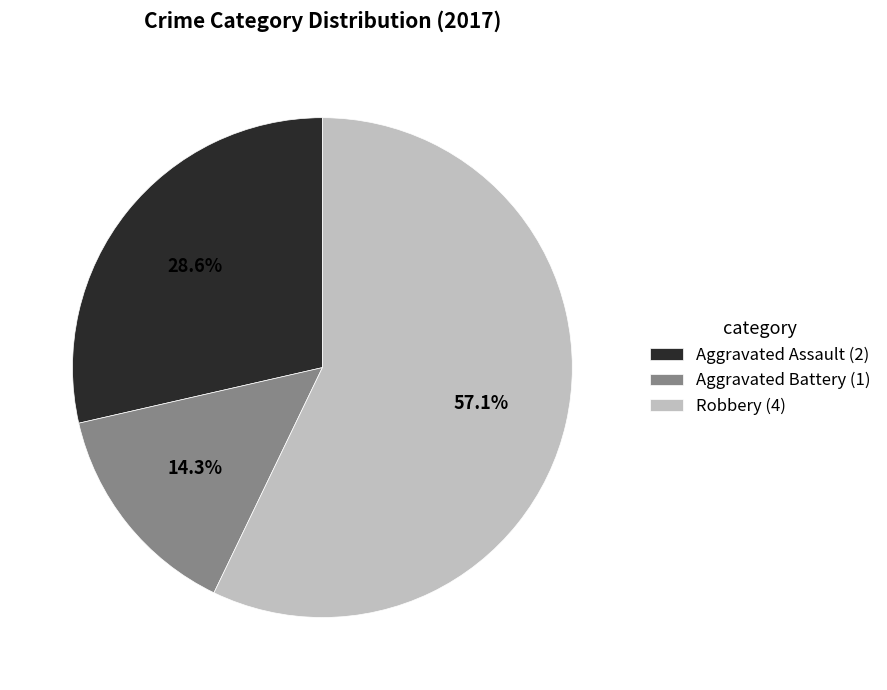

Is the sum of Aggravated Battery and Robbery greater than half?

Yes